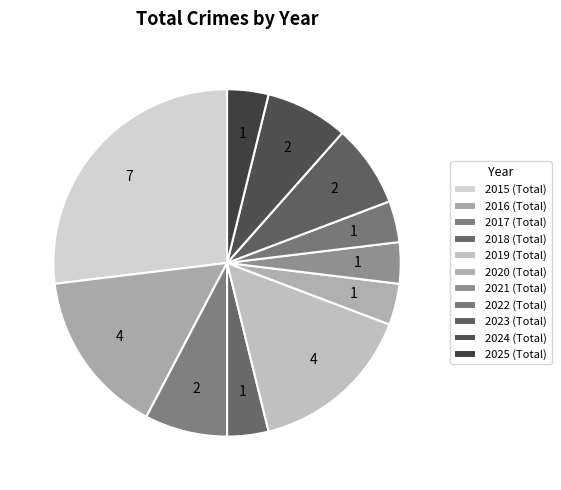

How many segments does this pie chart have?

11